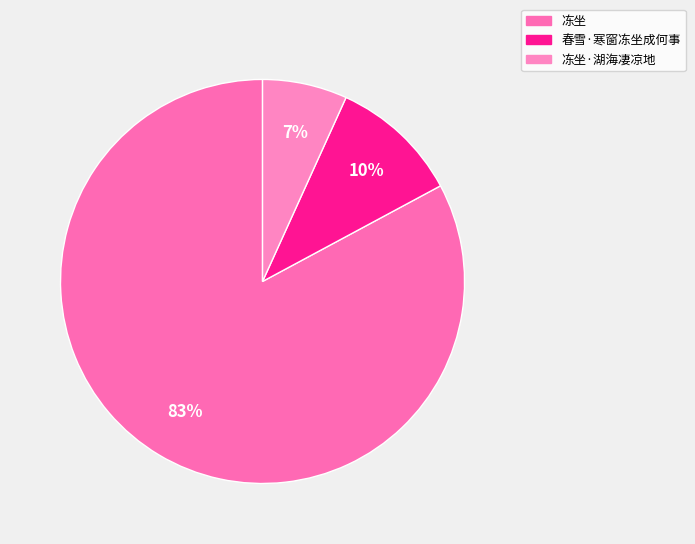

Count the number of slices in the pie.

3